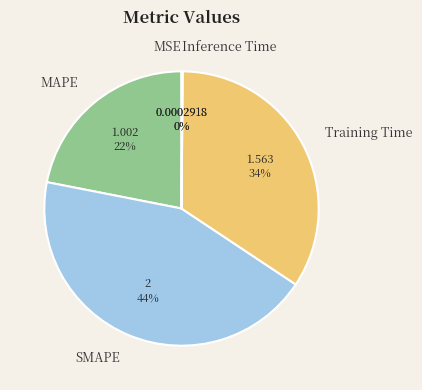

True or false: SMAPE accounts for 44% of the total.

True